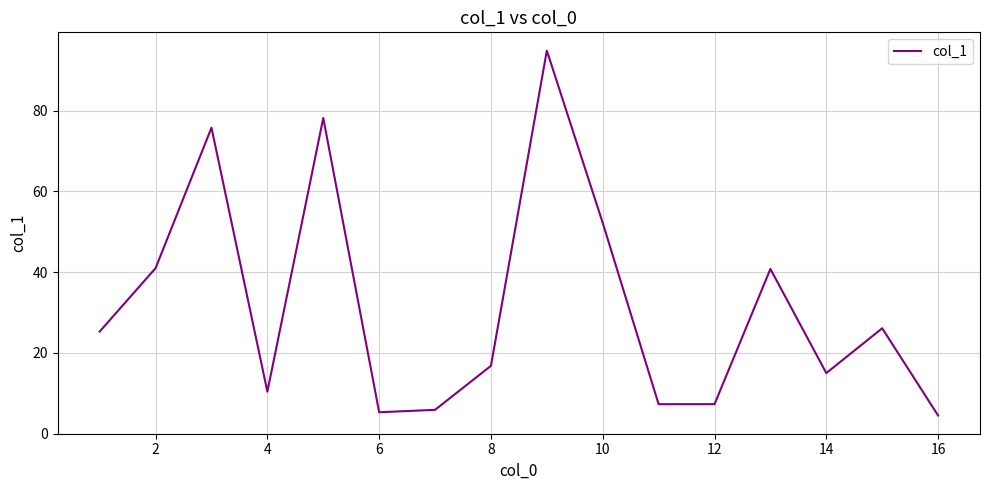

What is the greatest value displayed?

94.9